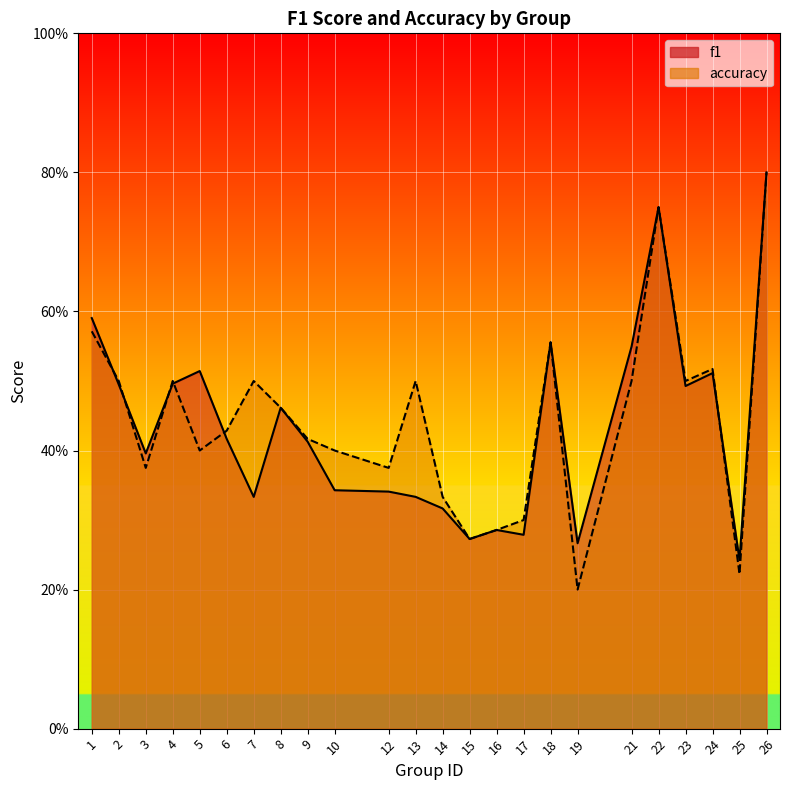

Reading left to right, extract all data points from this chart.

f1: 1=0.6	2=0.5	3=0.4	4=0.5	5=0.5	6=0.4	7=0.3	8=0.5	9=0.4	10=0.3	12=0.3	13=0.3	14=0.3	15=0.3	16=0.3	17=0.3	18=0.6	19=0.3	21=0.5	22=0.8	23=0.5	24=0.5	25=0.2	26=0.8
accuracy: 1=0.6	2=0.5	3=0.4	4=0.5	5=0.4	6=0.4	7=0.5	8=0.5	9=0.4	10=0.4	12=0.4	13=0.5	14=0.3	15=0.3	16=0.3	17=0.3	18=0.6	19=0.2	21=0.5	22=0.8	23=0.5	24=0.5	25=0.2	26=0.8